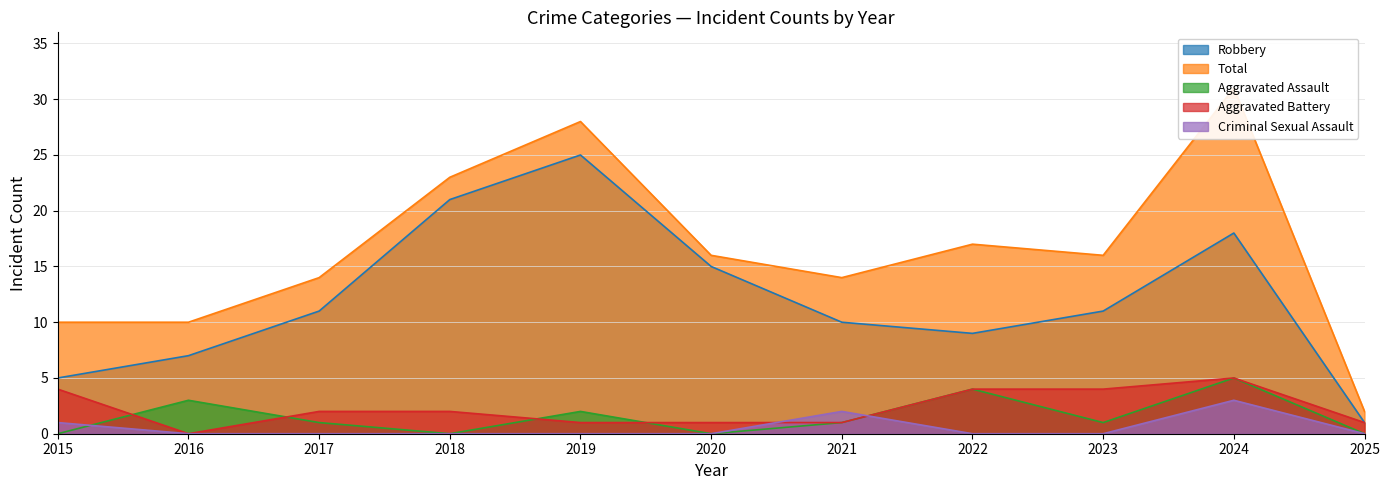

How many interior local peaks does the Aggravated Assault series have?

4